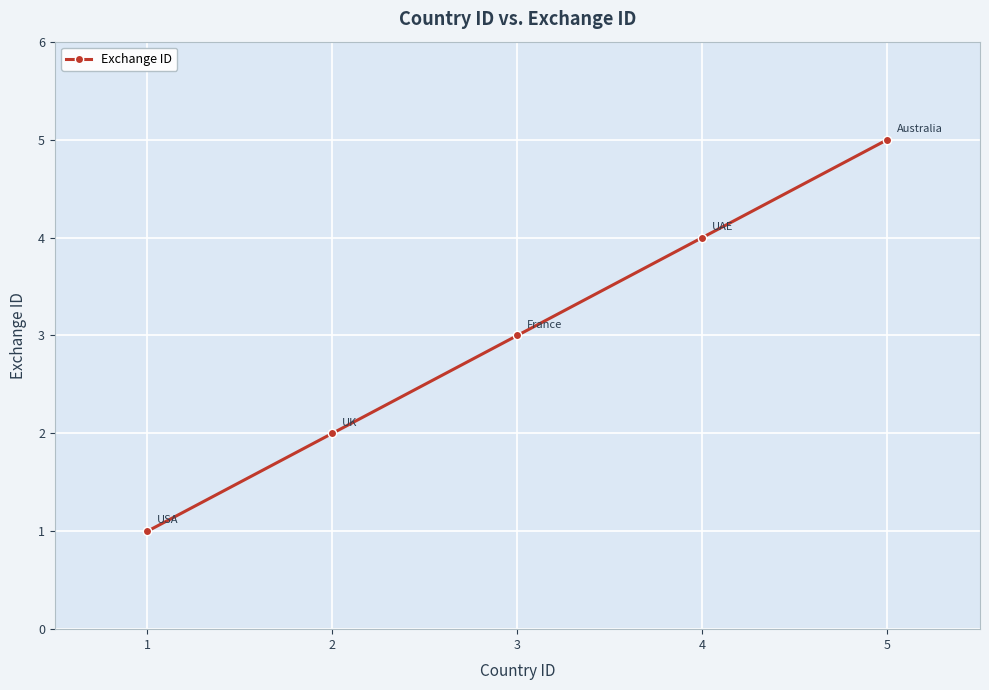

How many data points are less than 3?

2